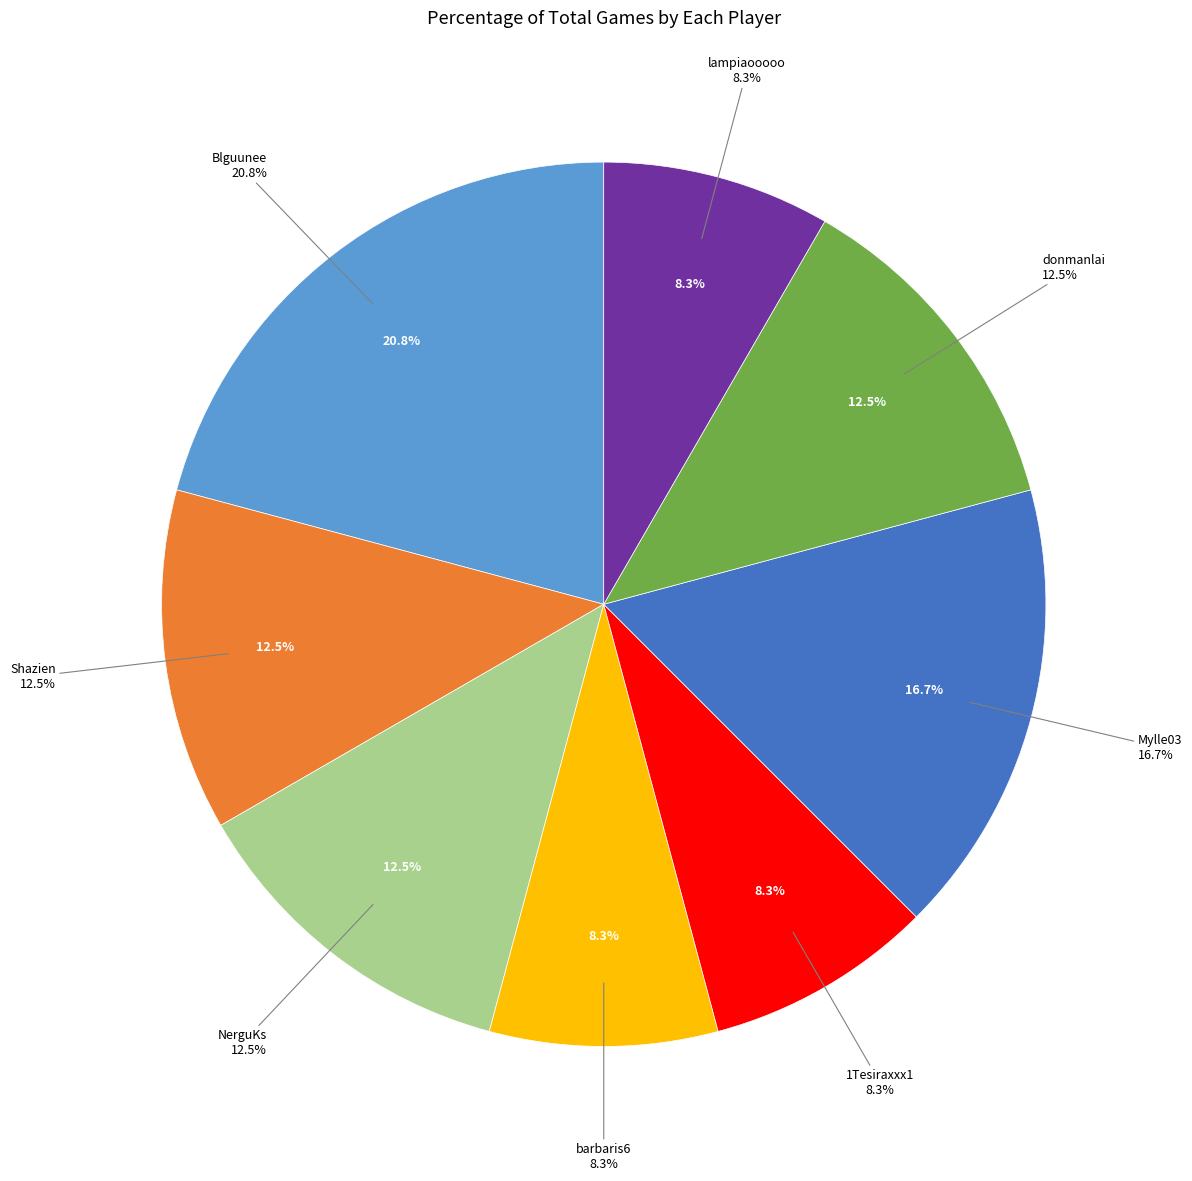

Rank the categories by value from lowest to highest.

barbaris6, 1Tesiraxxx1, lampiaooooo, Shazien, NerguKs, donmanlai, Mylle03, Blguunee